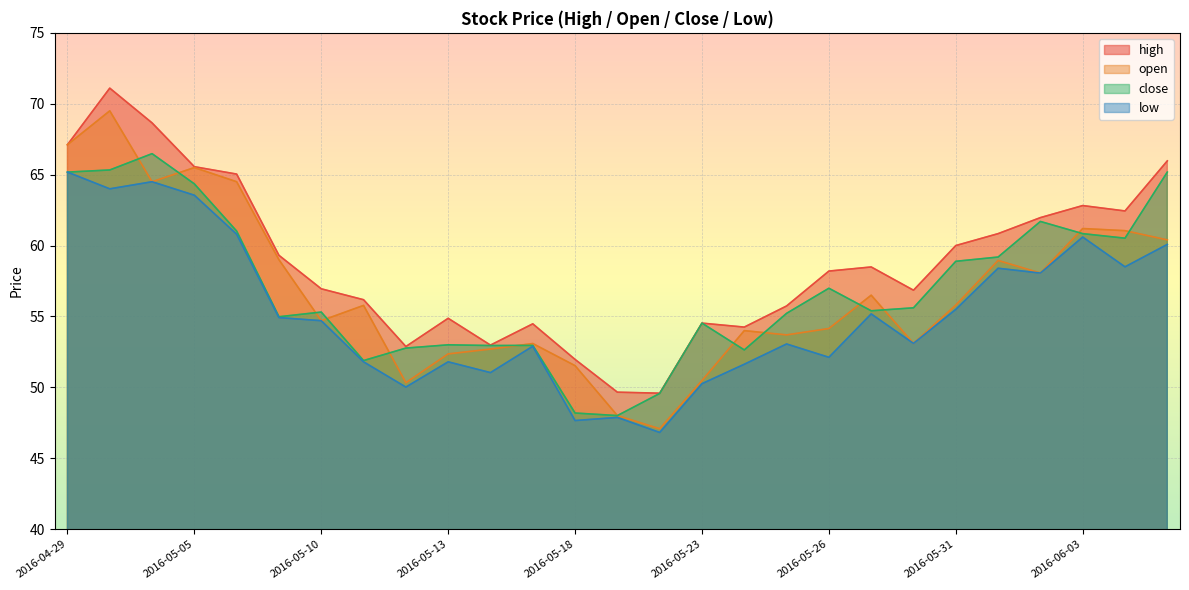

Reading left to right, transcribe all the data shown in this chart.

high: 67.1	71.1	68.7	65.6	65.0	59.3	57.0	56.2	52.9	54.9	53.0	54.5	52.0	49.7	49.6	54.5	54.2	55.7	58.2	58.5	56.9	60.0	60.8	62.0	62.8	62.4	66.0
open: 67.1	69.5	64.5	65.5	64.5	59.0	54.7	55.8	50.3	52.4	52.7	53.1	51.5	48.0	47.1	50.5	54.0	53.7	54.1	56.5	53.1	55.8	59.0	58.1	61.2	61.0	60.4
close: 65.2	65.3	66.5	64.3	61.0	55.0	55.3	51.9	52.8	53.0	53.0	53.0	48.2	48.0	49.6	54.5	52.6	55.2	57.0	55.4	55.6	58.9	59.2	61.7	60.8	60.5	65.2
low: 65.2	64.0	64.5	63.5	60.8	54.9	54.7	51.8	50.0	51.8	51.0	52.9	47.7	47.9	46.8	50.3	51.6	53.1	52.1	55.2	53.1	55.5	58.4	58.1	60.6	58.5	60.1